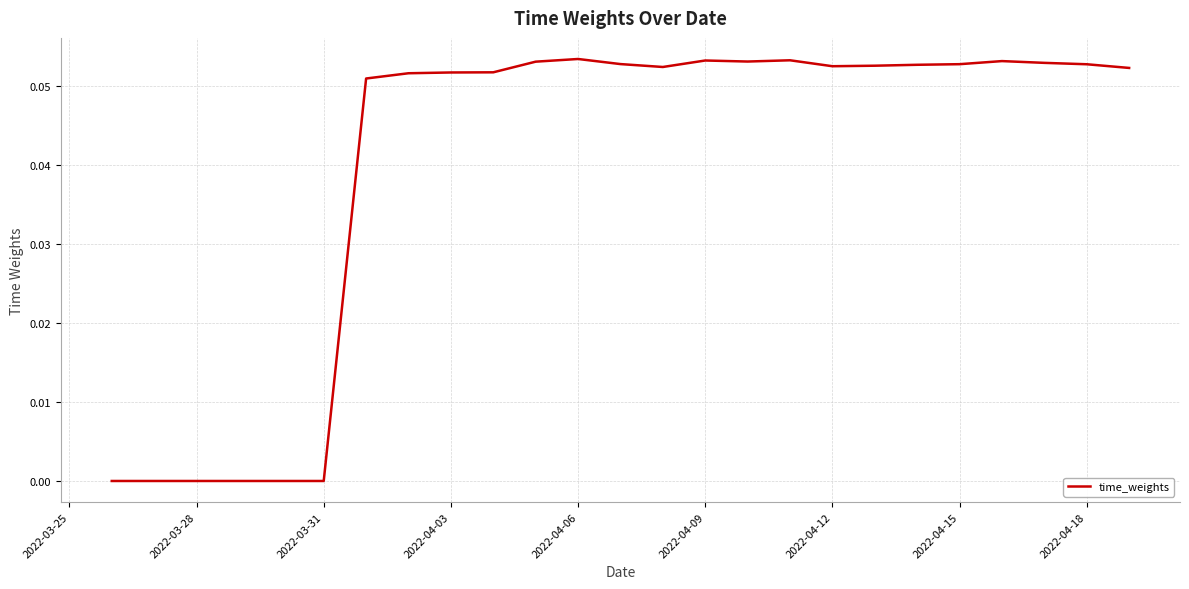

What is the value of the 14th point from the left?

0.1